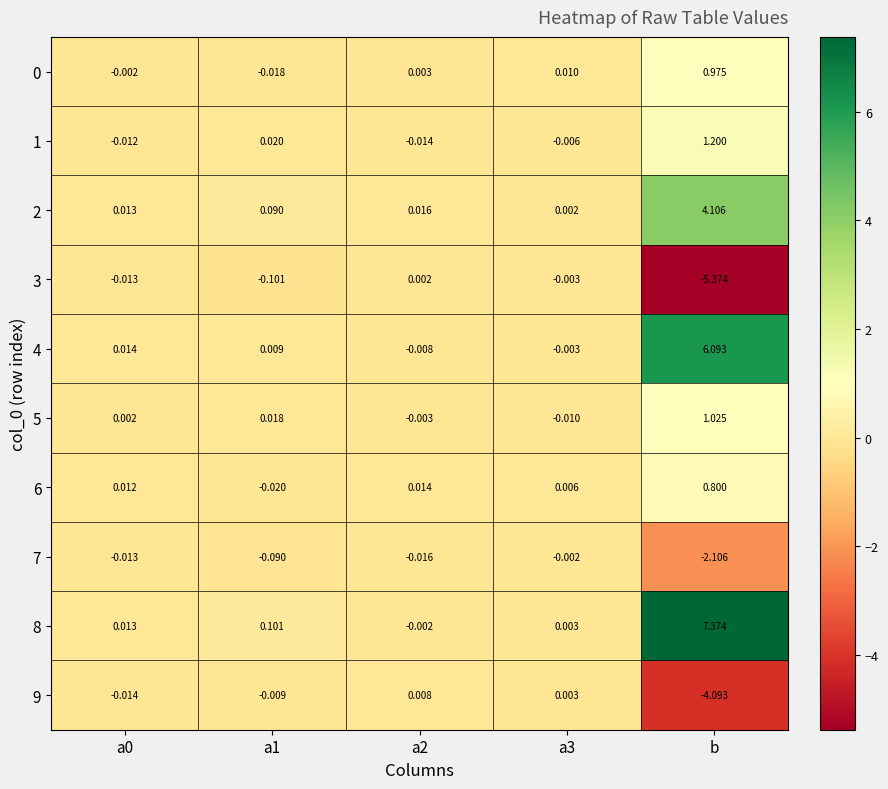

At which category does the chart reach its minimum across all series?

b